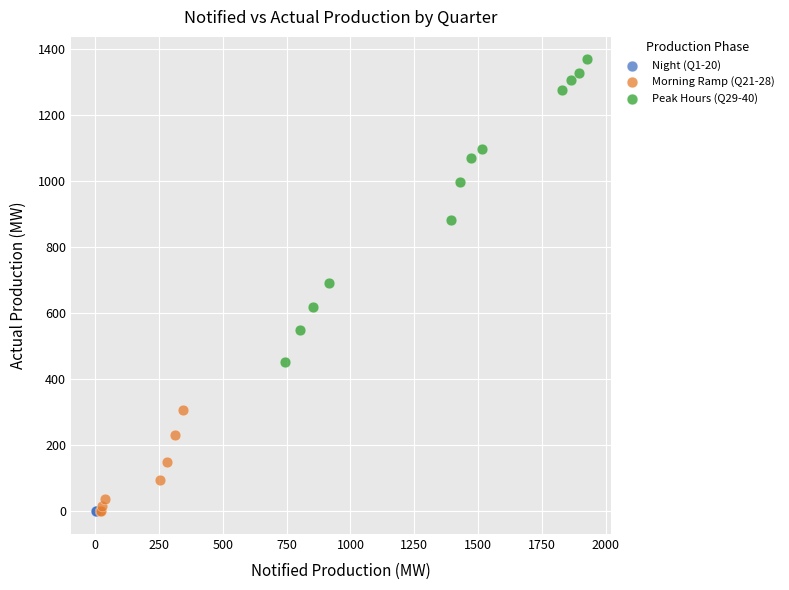

Which series reaches the maximum Y coordinate?

Peak Hours (Q29-40)